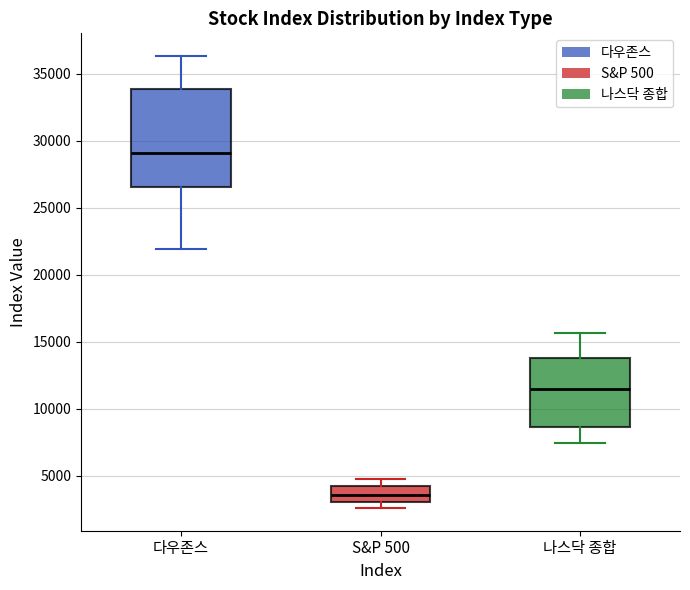

Which box has the lowest median line?

S&P 500